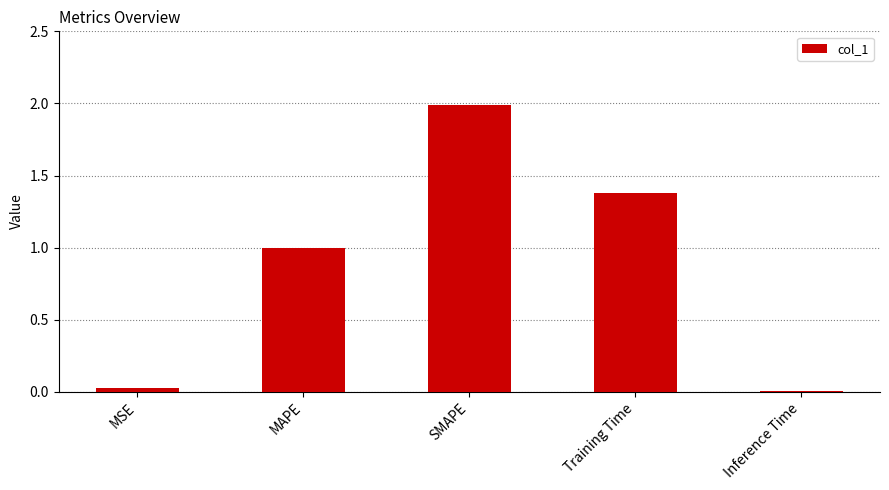

What is the change in value from MAPE to Training Time?

+0.4